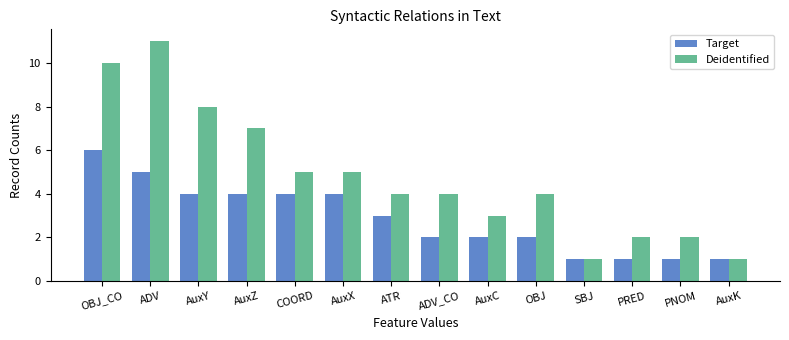

Reading left to right, extract all data points from this chart.

Target: 6	5	4	4	4	4	3	2	2	2	1	1	1	1
Deidentified: 10	11	8	7	5	5	4	4	3	4	1	2	2	1